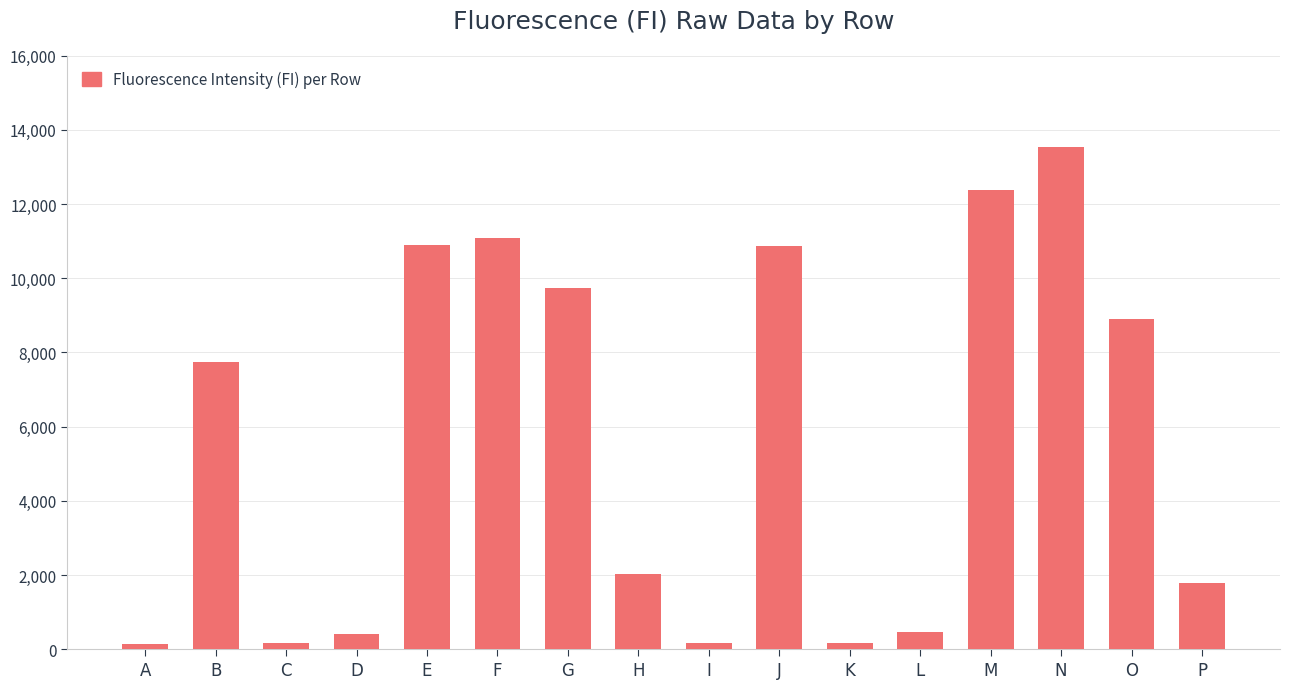

What is the smallest value displayed?

142